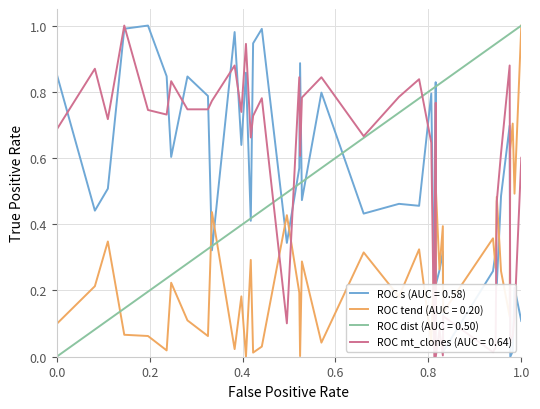

What are all the series names shown in the legend?

ROC s (AUC = 0.58), ROC tend (AUC = 0.20), ROC dist (AUC = 0.50), ROC mt_clones (AUC = 0.64)